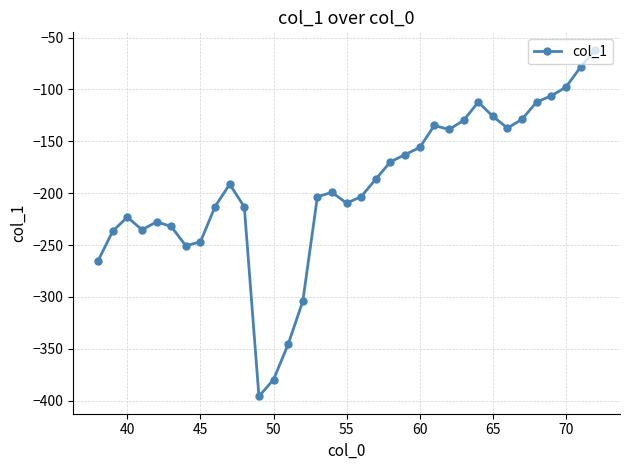

True or false: there are more than 1 points higher than both neighbors.

True